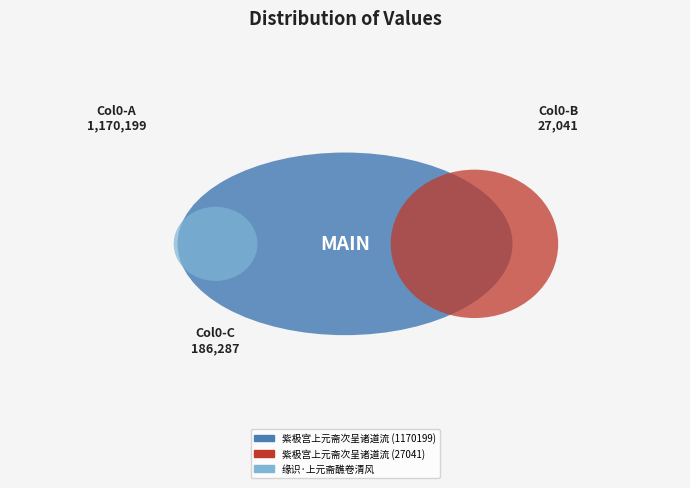

Does 缘识·上元斋醮卷清风 represent more than half of the total?

No